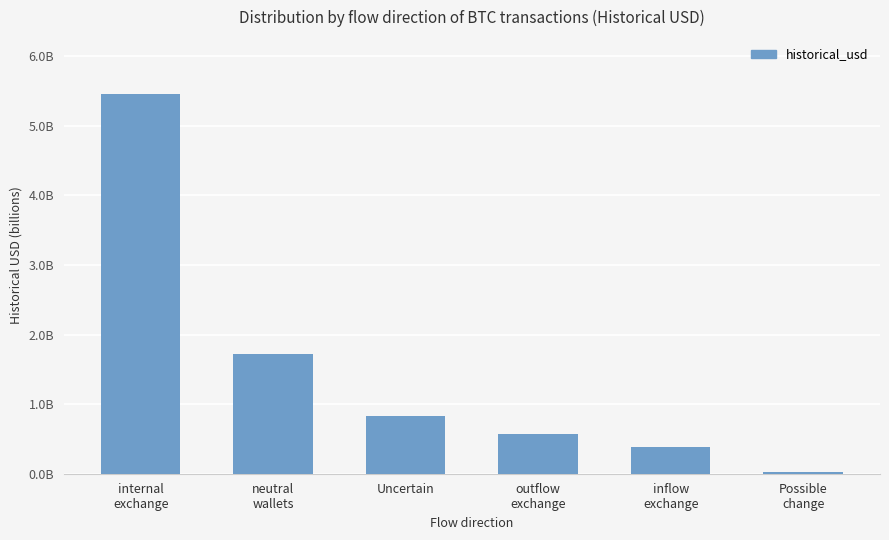

Does the chart contain stacked bars?

No